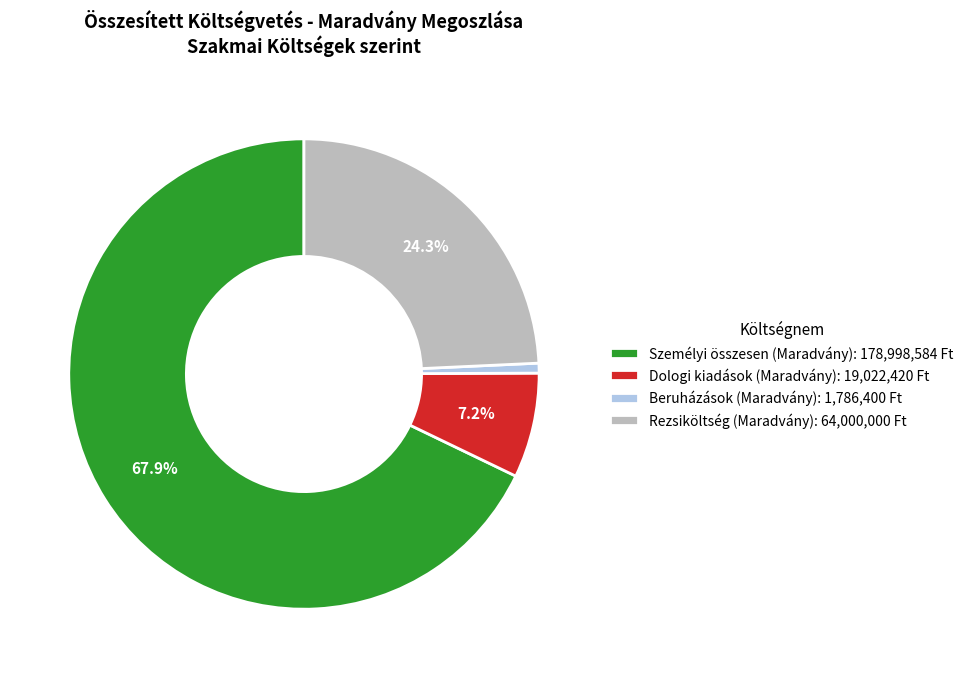

Which category accounts for the majority?

Személyi összesen (Maradvány): 178,998,584 Ft